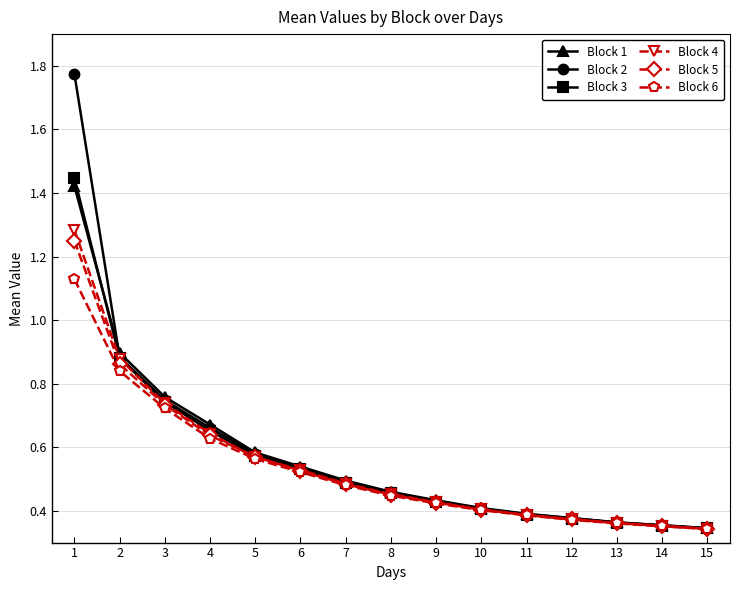

Is the value of Block 2 at 9 greater than the value of Block 5 at 3?

No